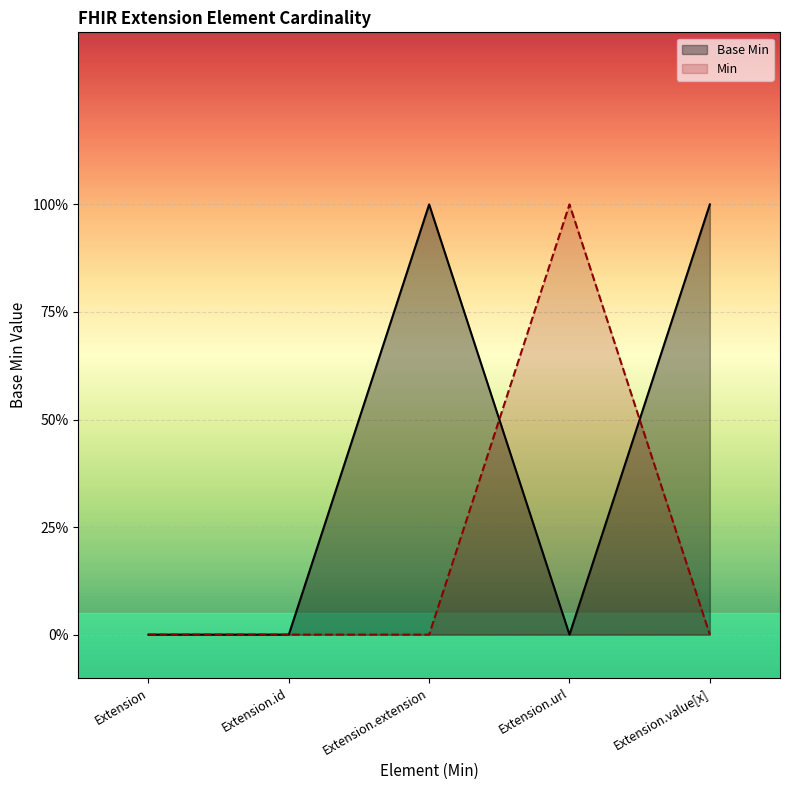

At which label is Base Min closest to 0?

Extension